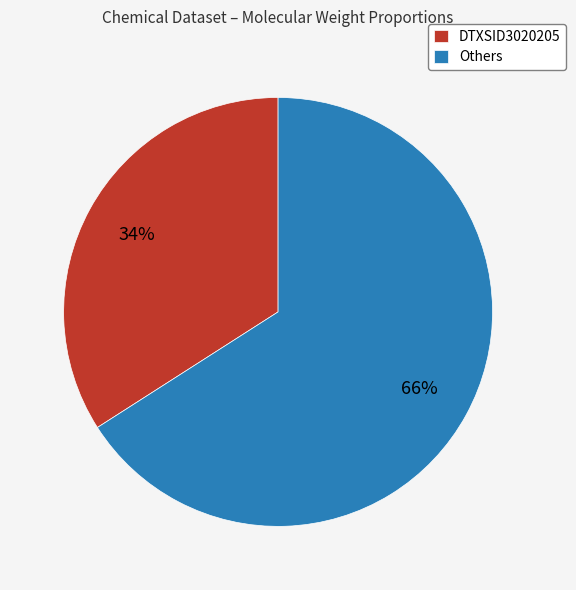

Do Others and DTXSID3020205 together represent more than half of the pie?

Yes